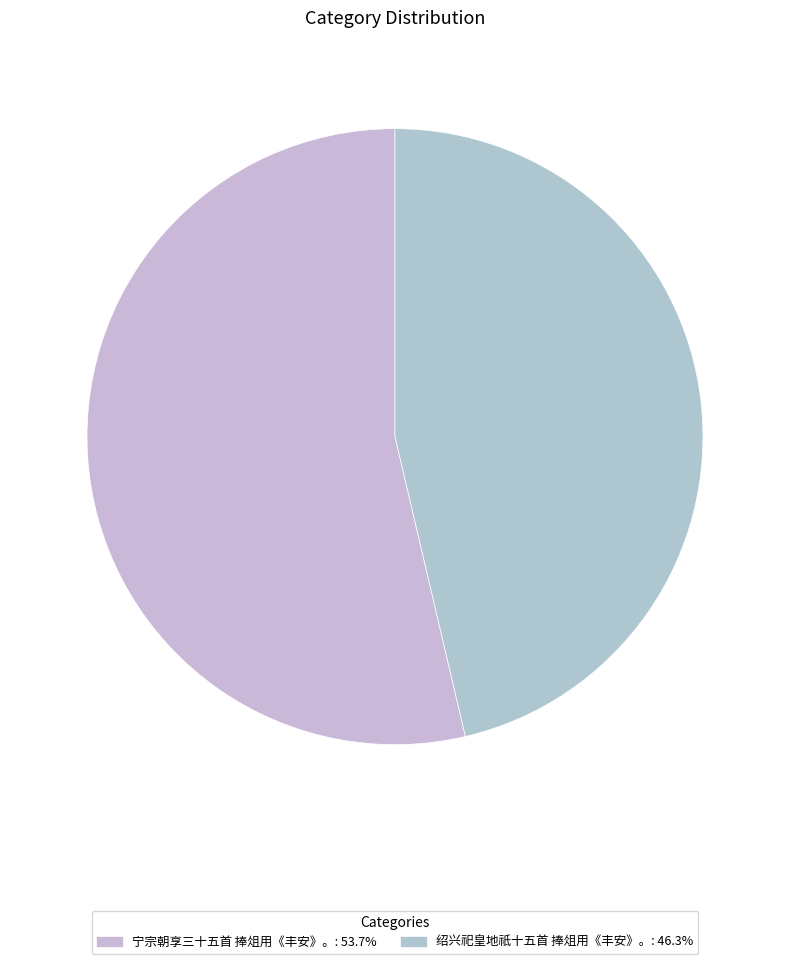

What is the majority slice?

宁宗朝享三十五首 捧俎用《丰安》。